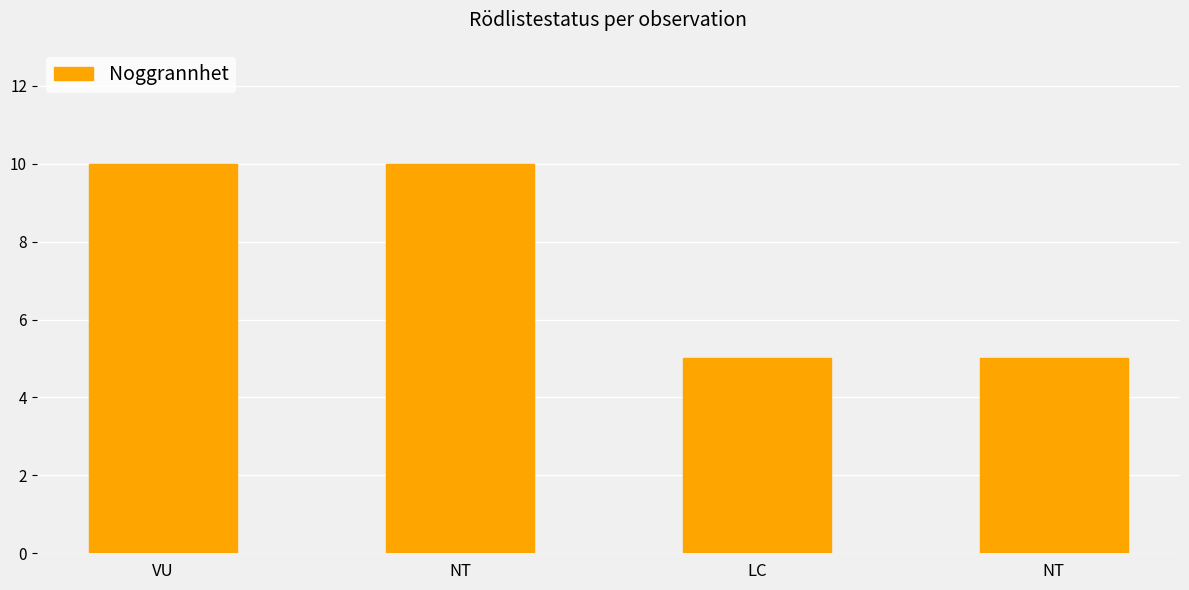

Reading left to right, transcribe all the data shown in this chart.

VU=10	NT=10	LC=5	NT=5